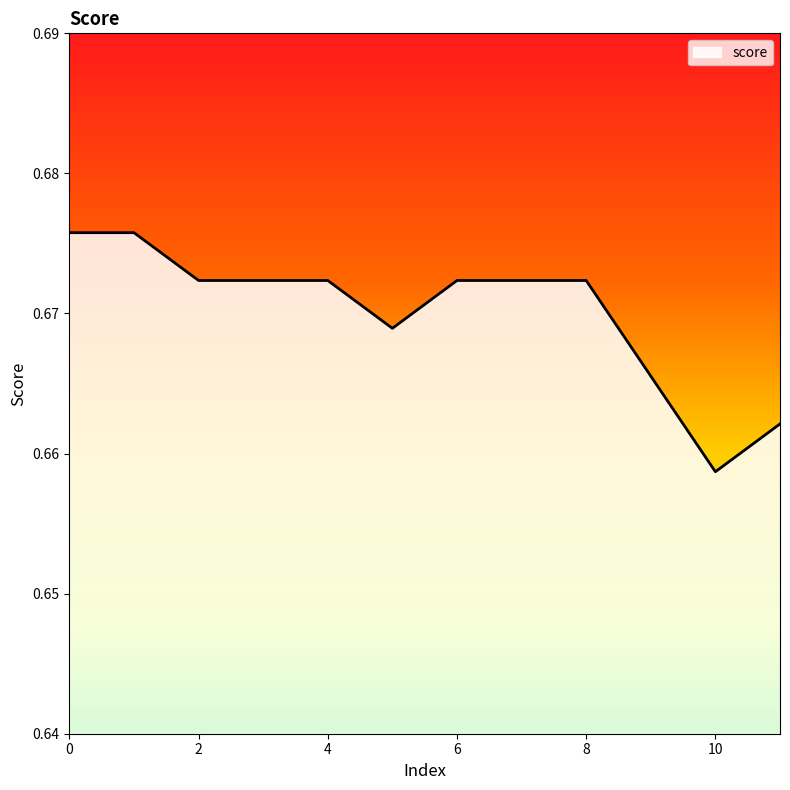

Rank the categories by value from highest to lowest.

0, 1, 2, 3, 4, 6, 7, 8, 5, 9, 11, 10